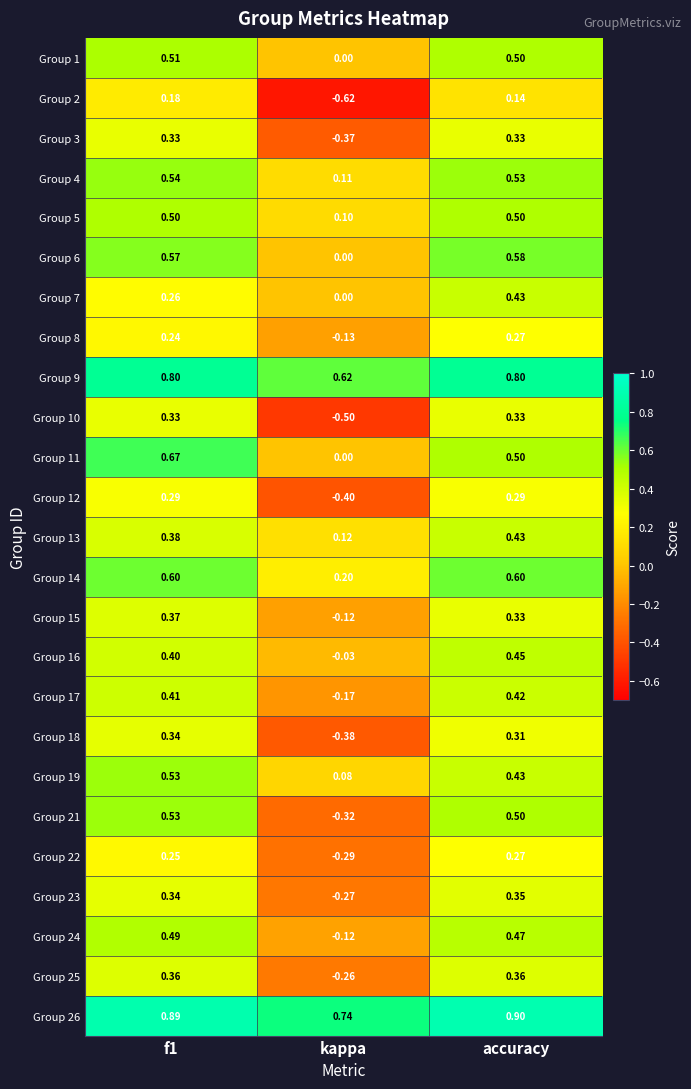

What is the spread (max minus min) of values at kappa?

1.4